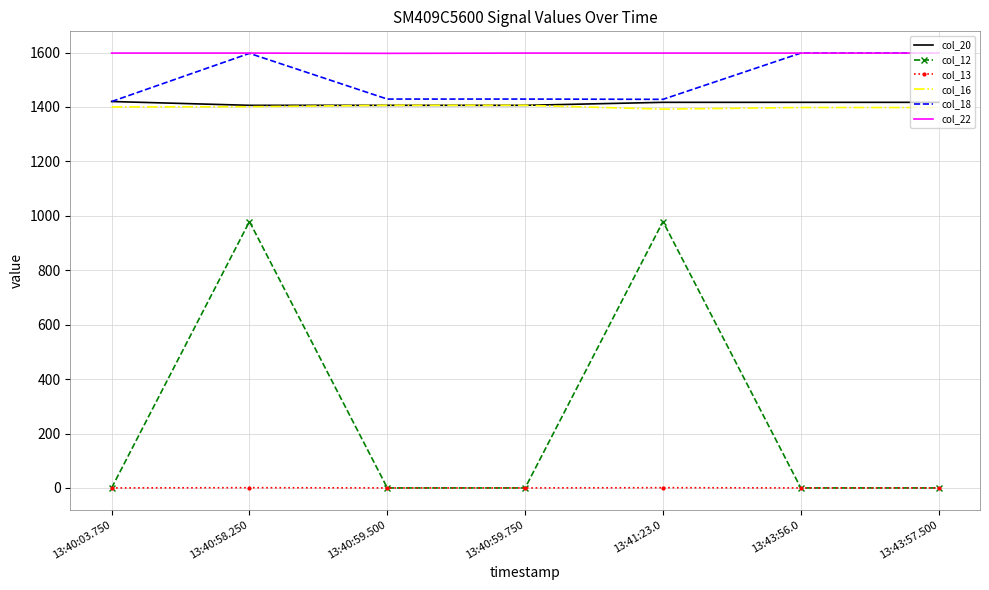

Which series has the widest spread of values?

col_12